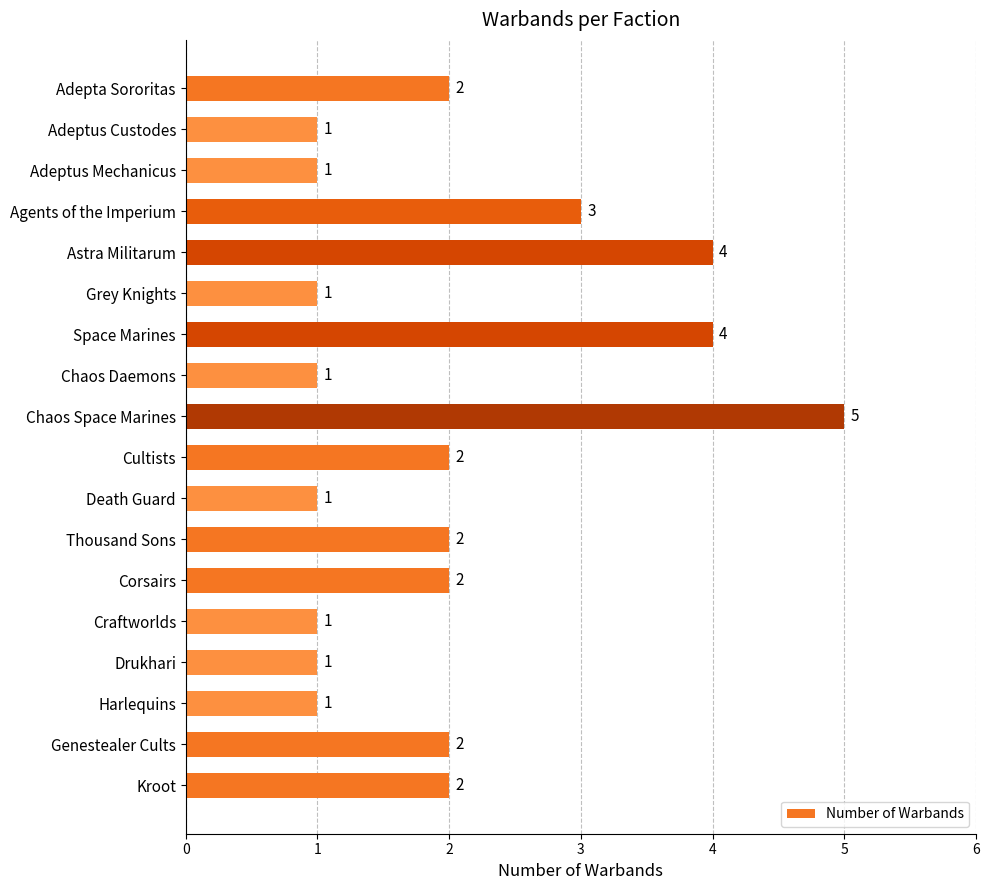

How many distinct data groups are displayed?

1